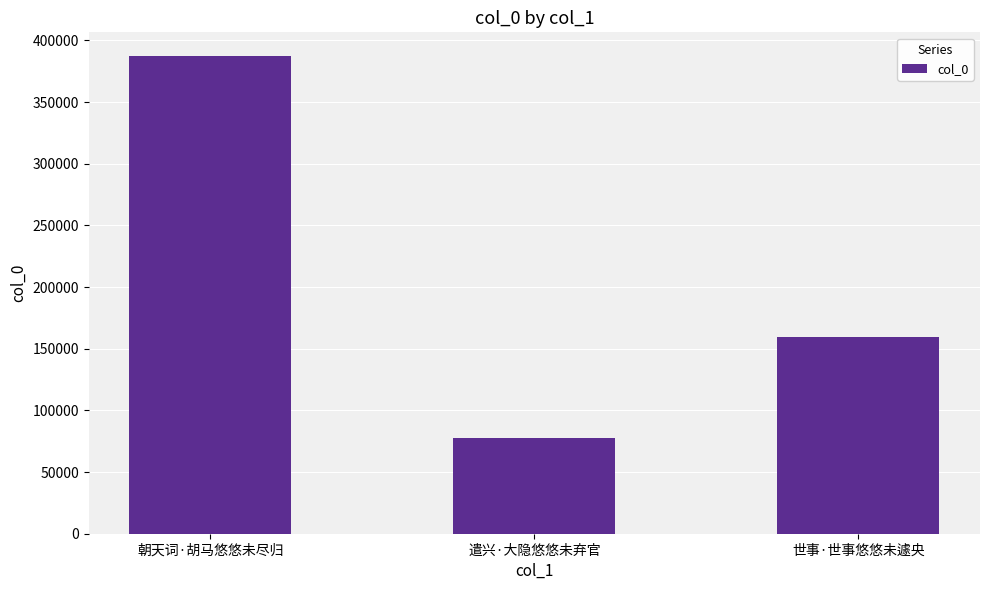

How many categories are shown in the chart?

3